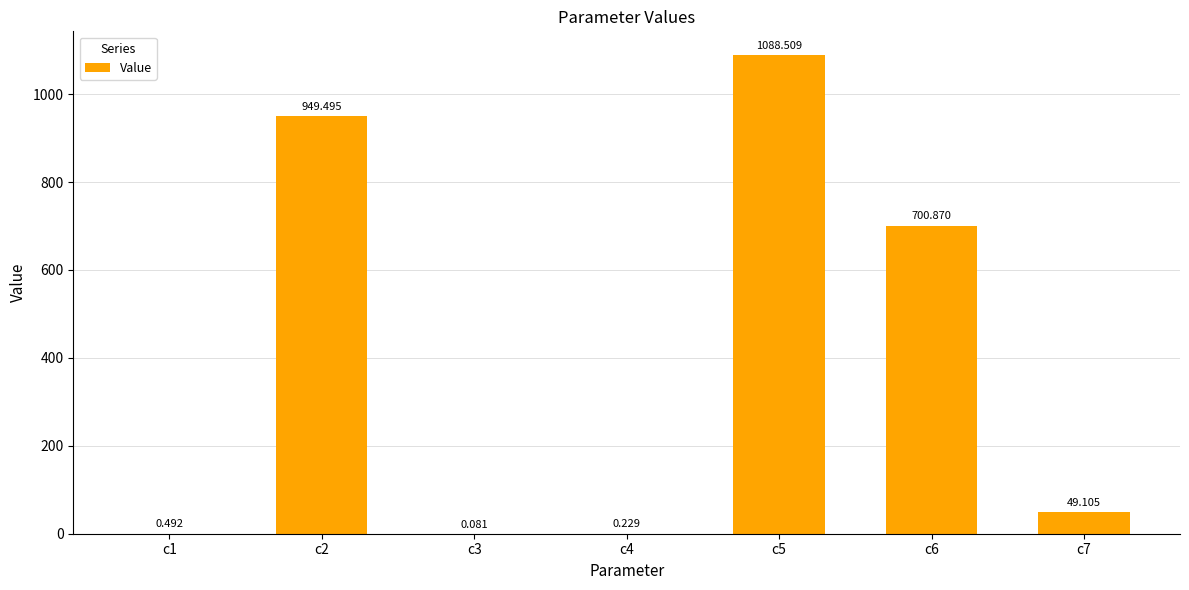

At which label does the data first exceed 49?

c2